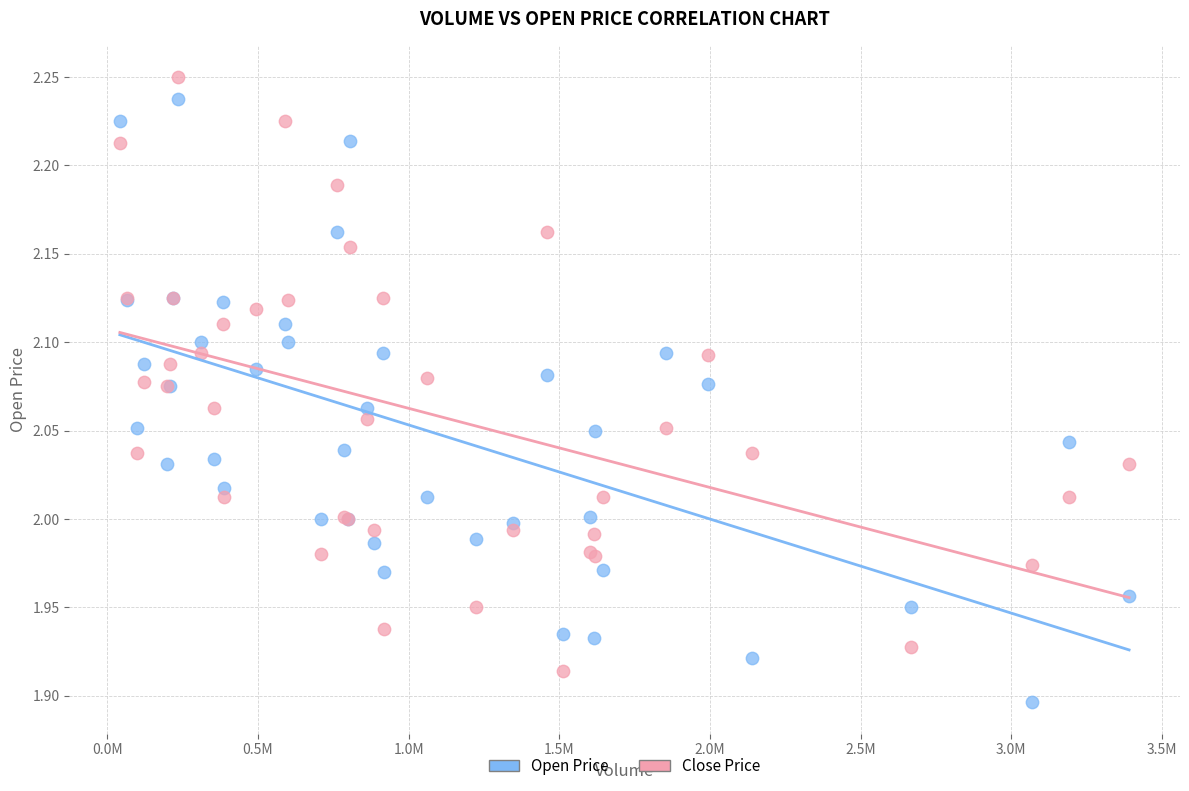

Which series contains the lowest Y value?

Open Price